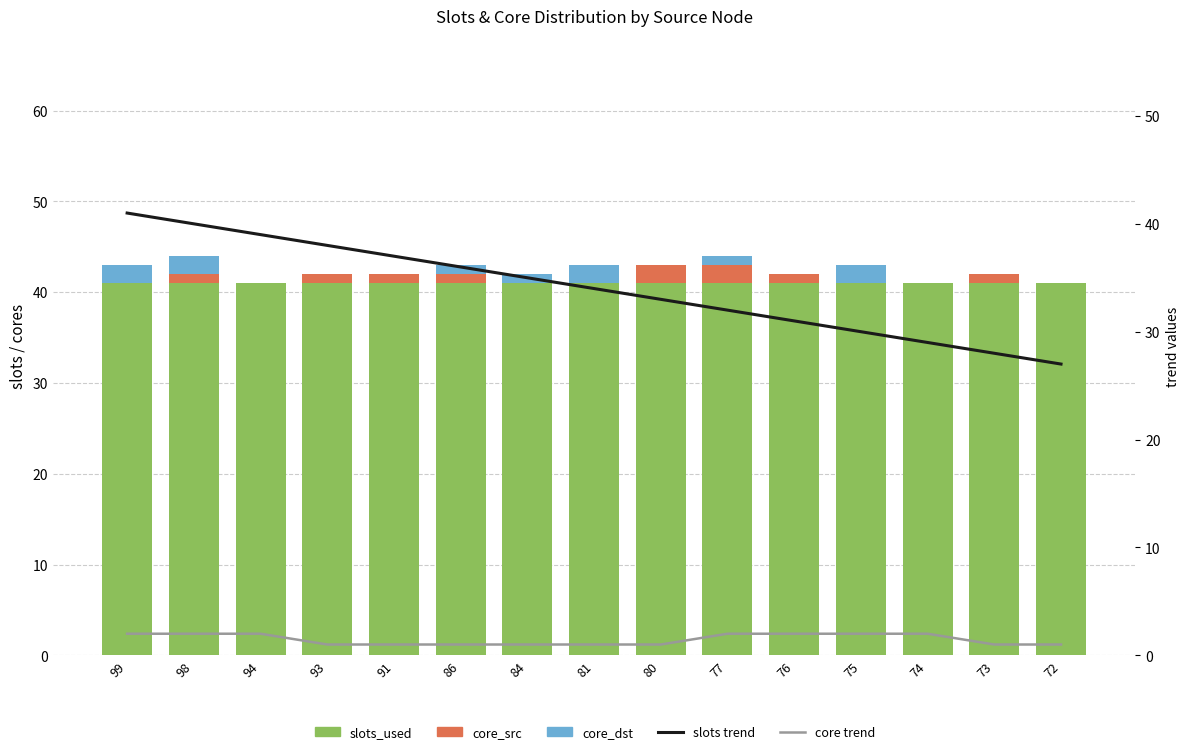

What are all the series names shown in the legend?

slots_used, core_src, core_dst, slots trend, core trend